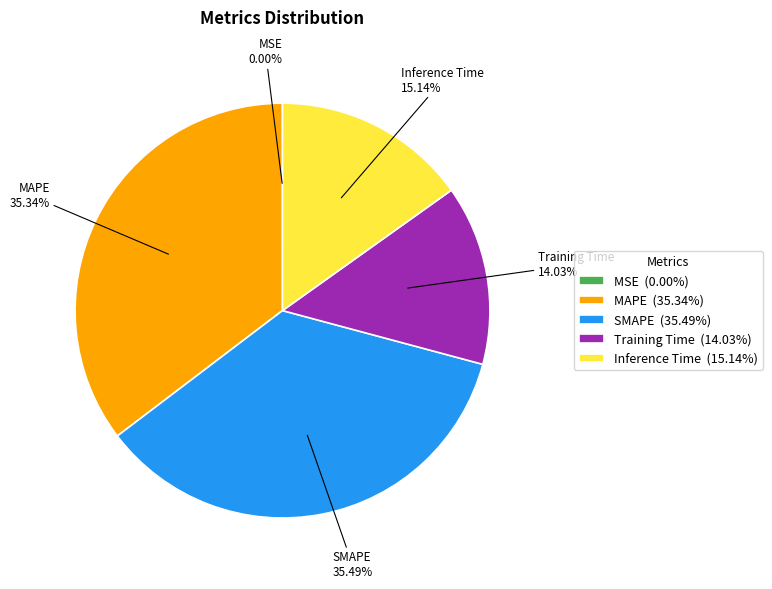

Which has a higher value, Training Time or SMAPE?

SMAPE